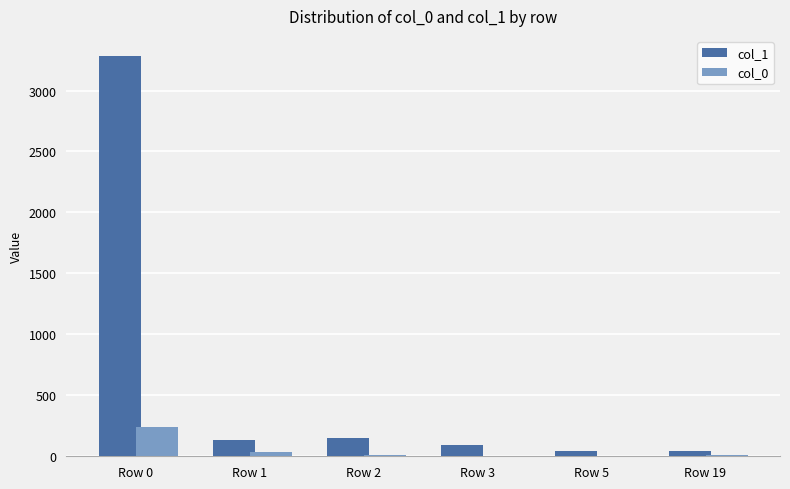

Which category has the highest value across all series?

Row 0